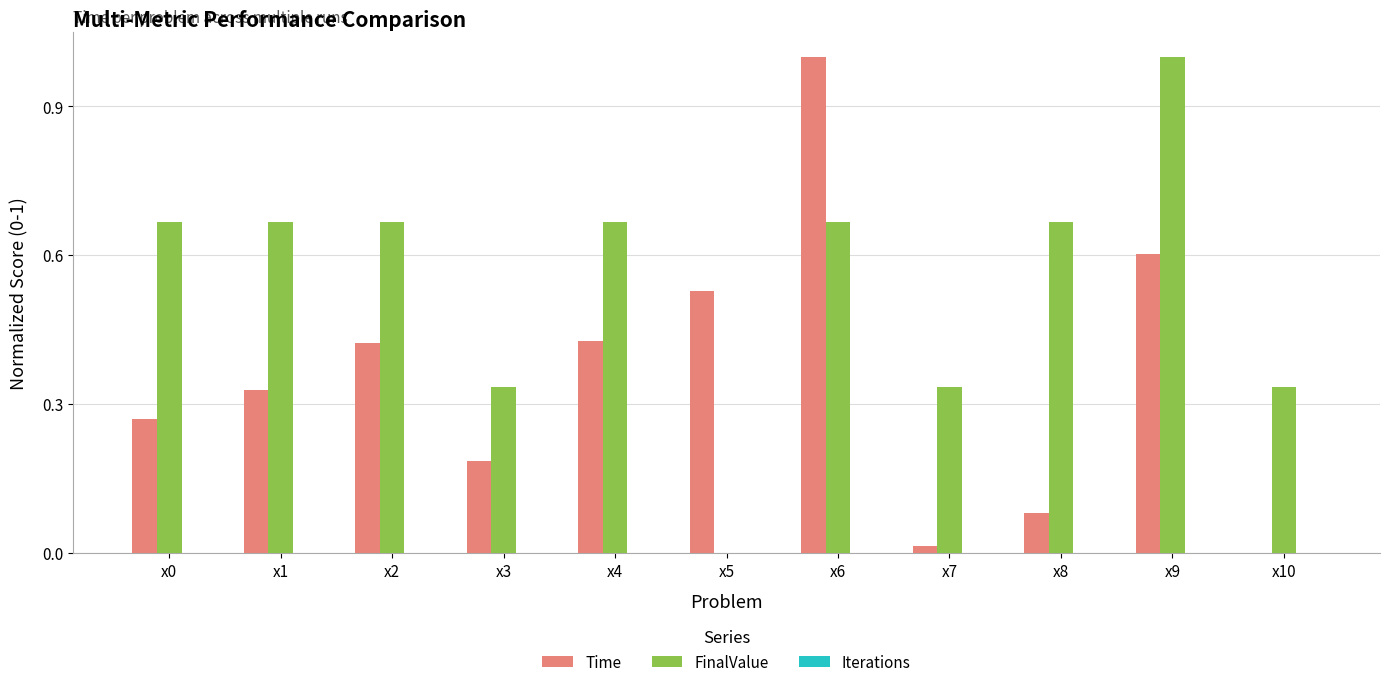

What is the sum of all Time values?

3.9